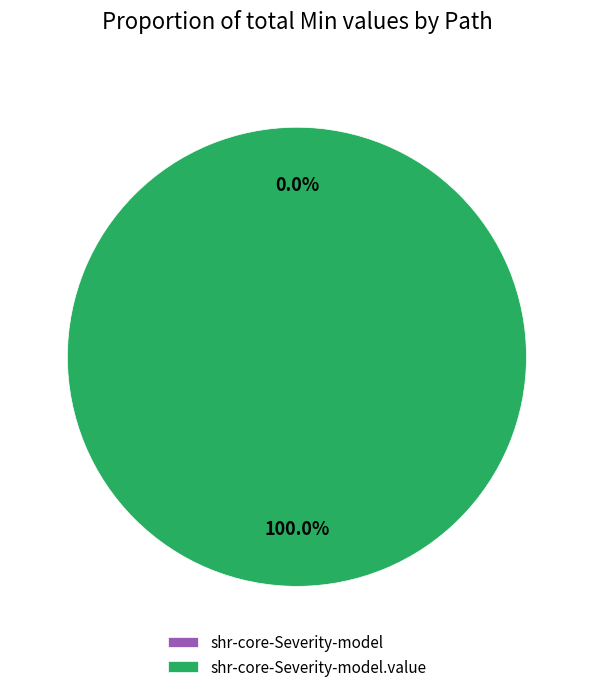

Which has a higher value, shr-core-Severity-model.value or shr-core-Severity-model?

shr-core-Severity-model.value